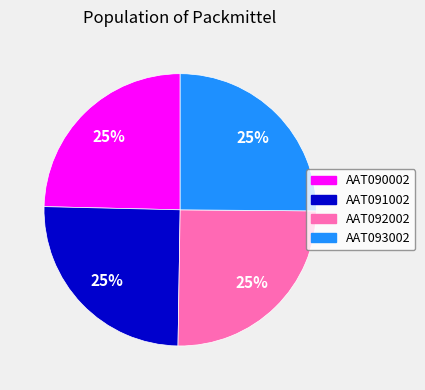

Is there a majority slice in this chart?

No